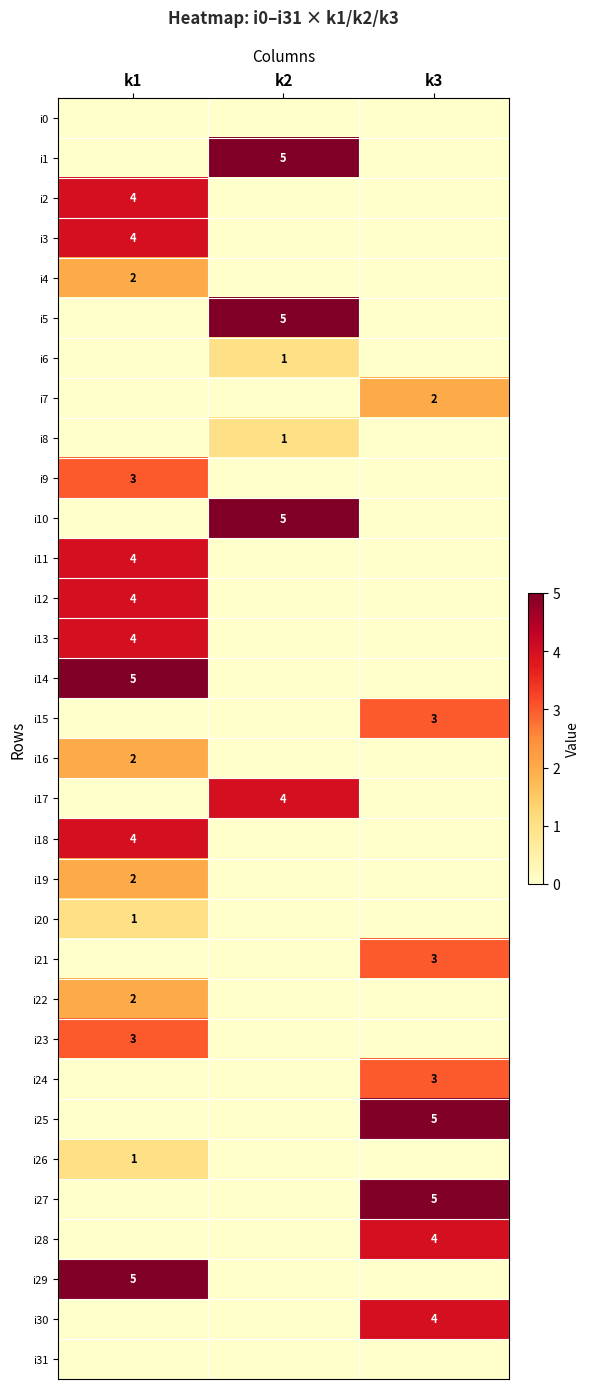

Which has a higher value, k2 or k3?

k2